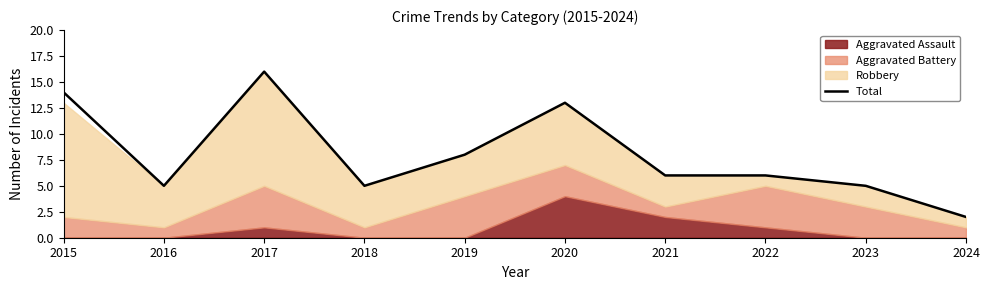

The chart shows a value of 5 at 2018. True or false?

True